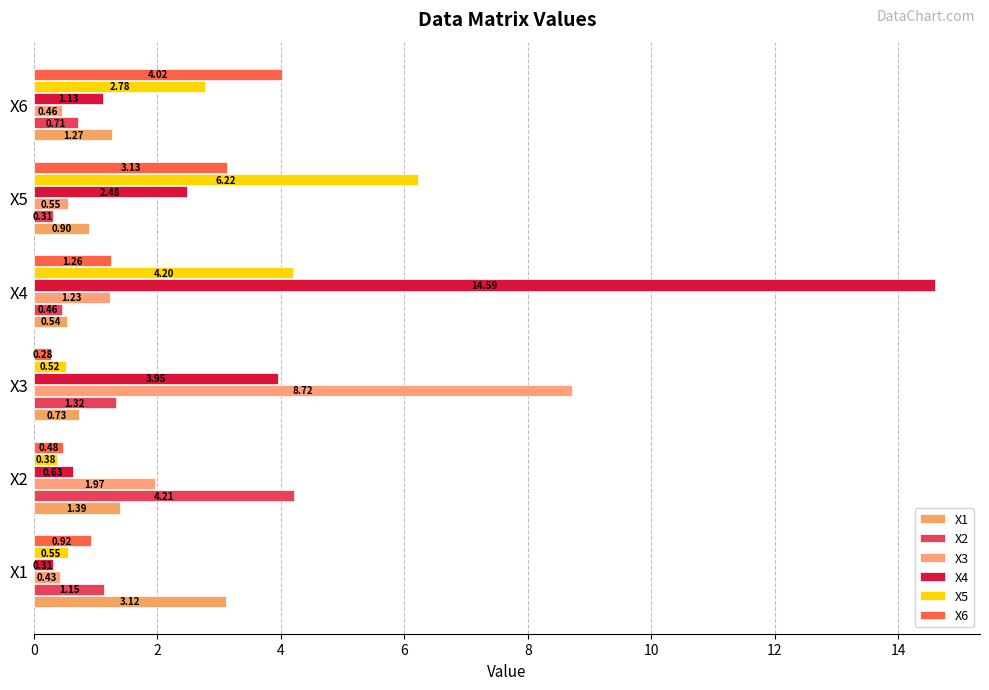

Rank the series by their maximum value, from highest to lowest.

X4, X3, X5, X2, X6, X1